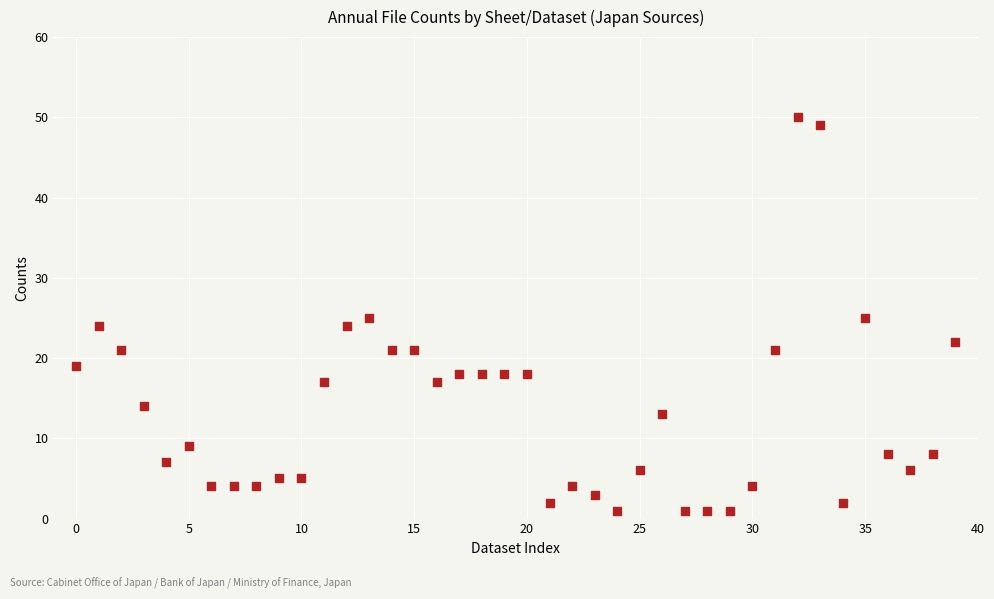

What is the range of Y values (max minus min)?

49